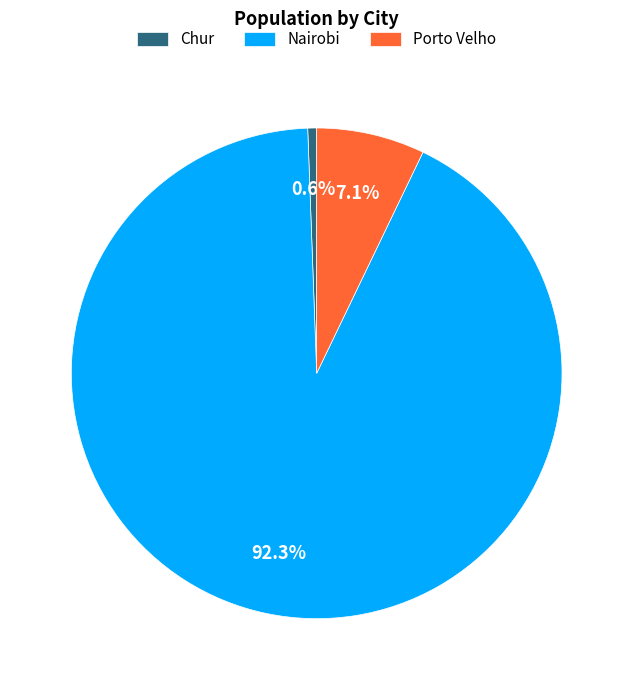

Which has a higher value, Porto Velho or Nairobi?

Nairobi